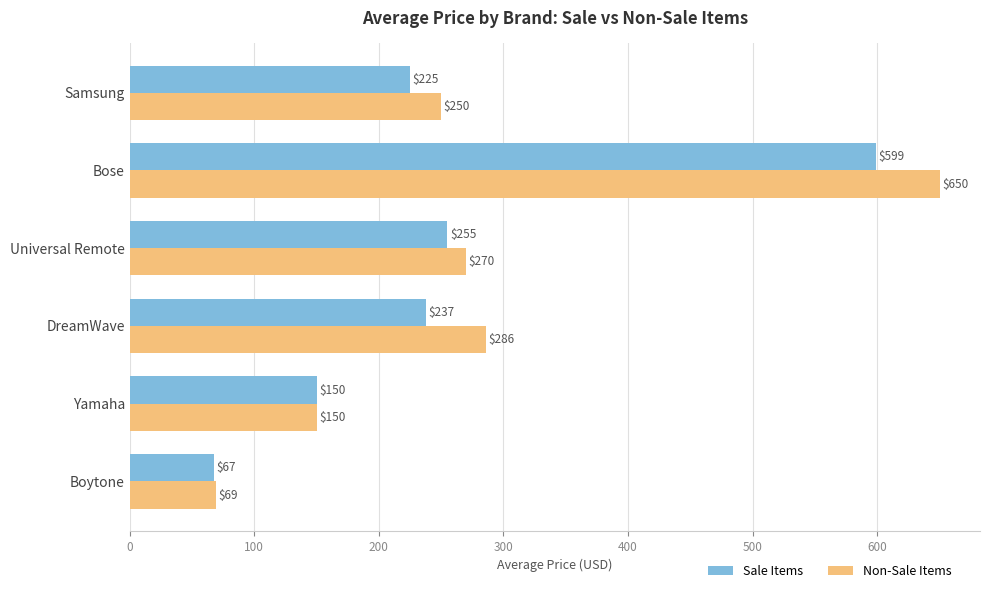

What is the difference between the maximum and minimum values in the Sale Items series?

531.7